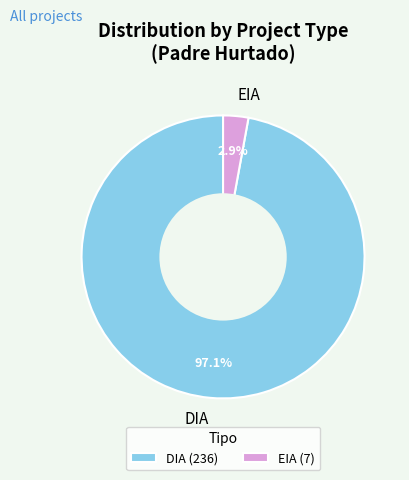

To the nearest percent, what portion does EIA represent?

3%